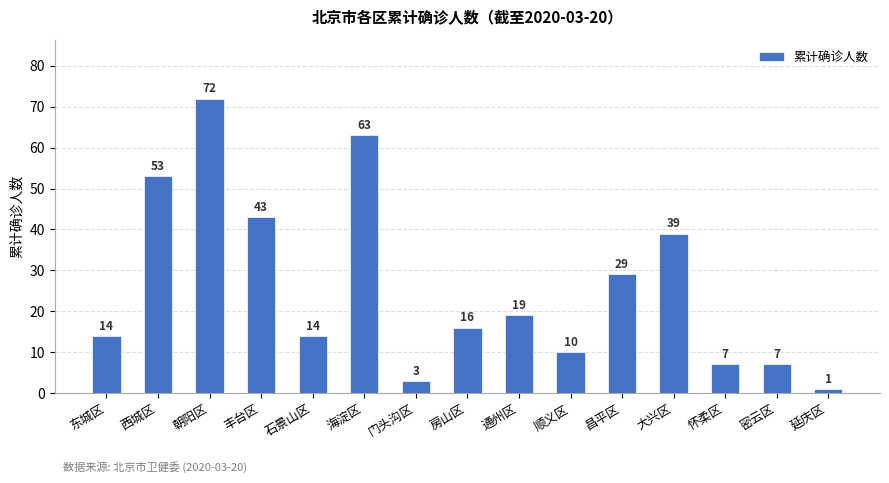

Which has a higher value, 海淀区 or 昌平区?

海淀区